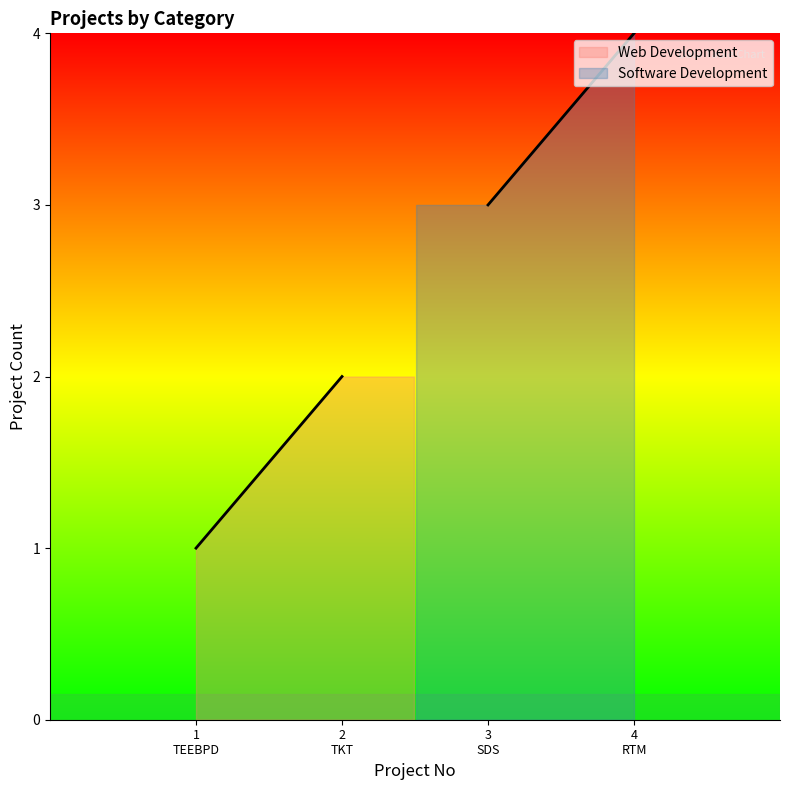

What is the sum of the Software Development values at 2 and 1?

7